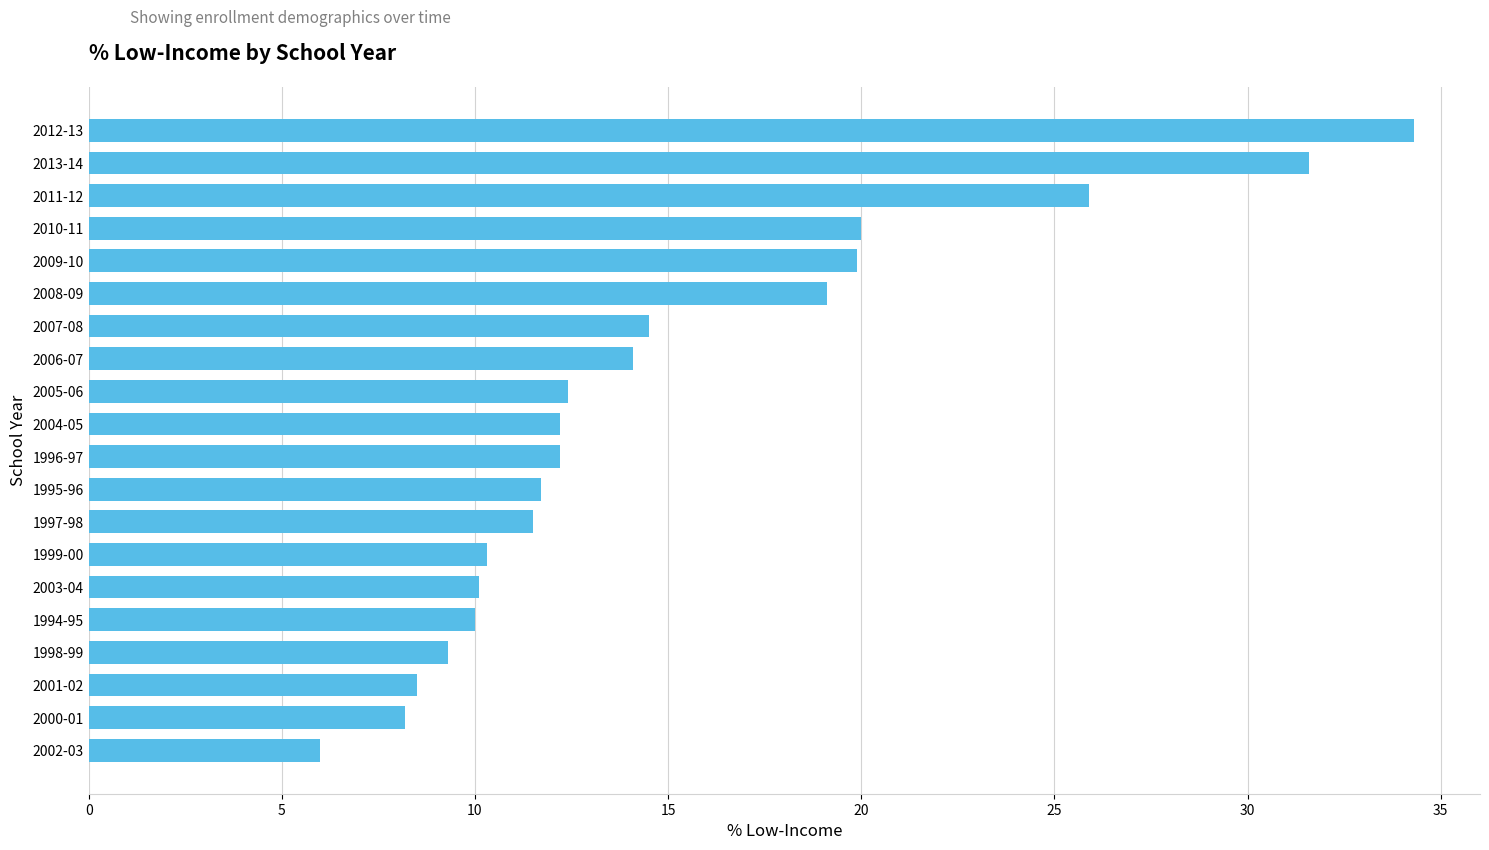

What is the greatest value displayed?

34.3